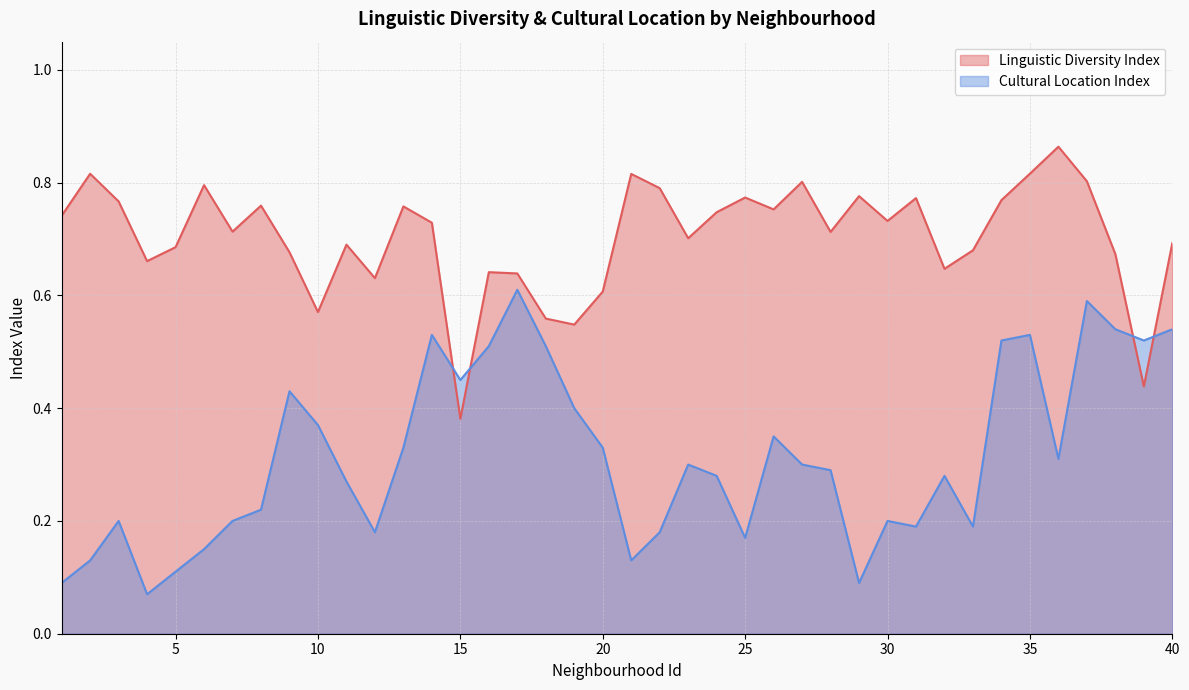

Which series has the largest range (max minus min)?

Cultural Location Index